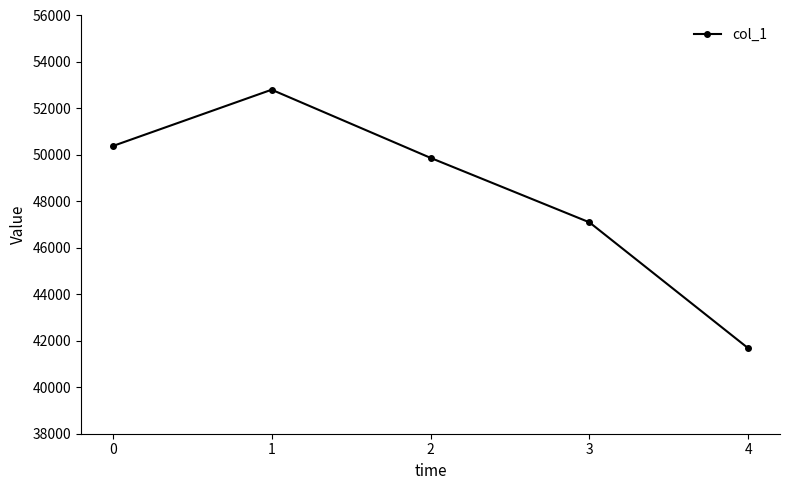

What is the value of the 4th point from the left?

47099